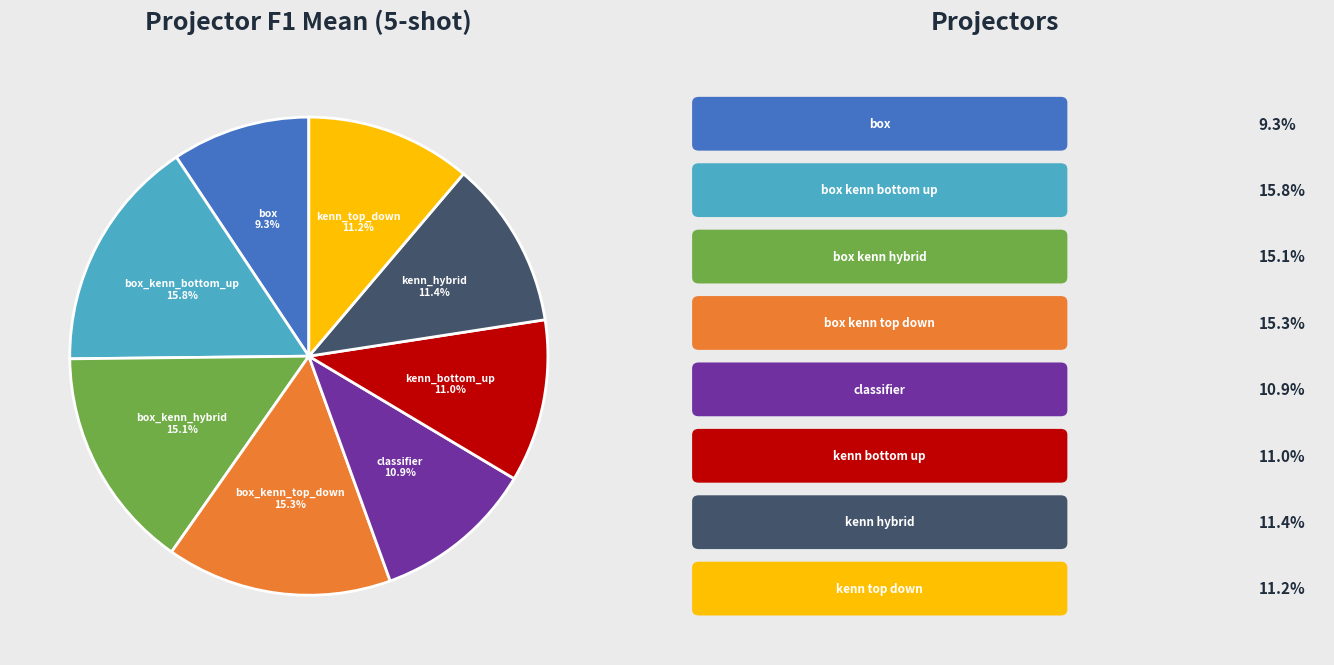

To the nearest percent, what is the difference between the largest and smallest slice percentages?

6%